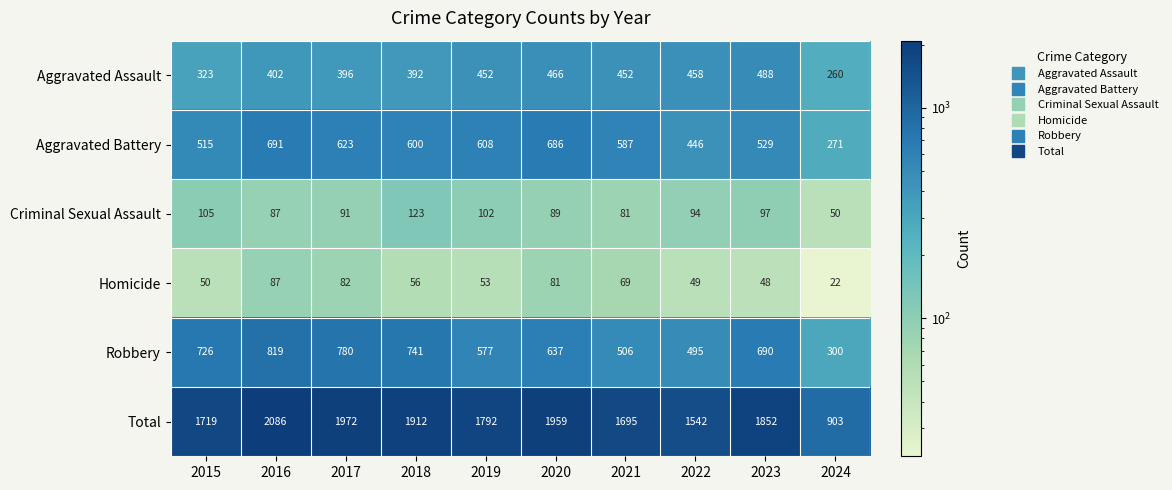

Between 2020 and 2021, which series saw the biggest shift?

Total